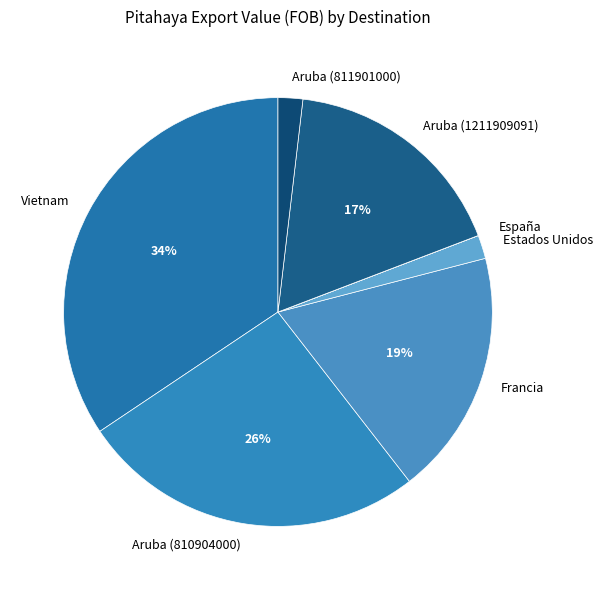

What is the largest slice in the pie chart?

Vietnam